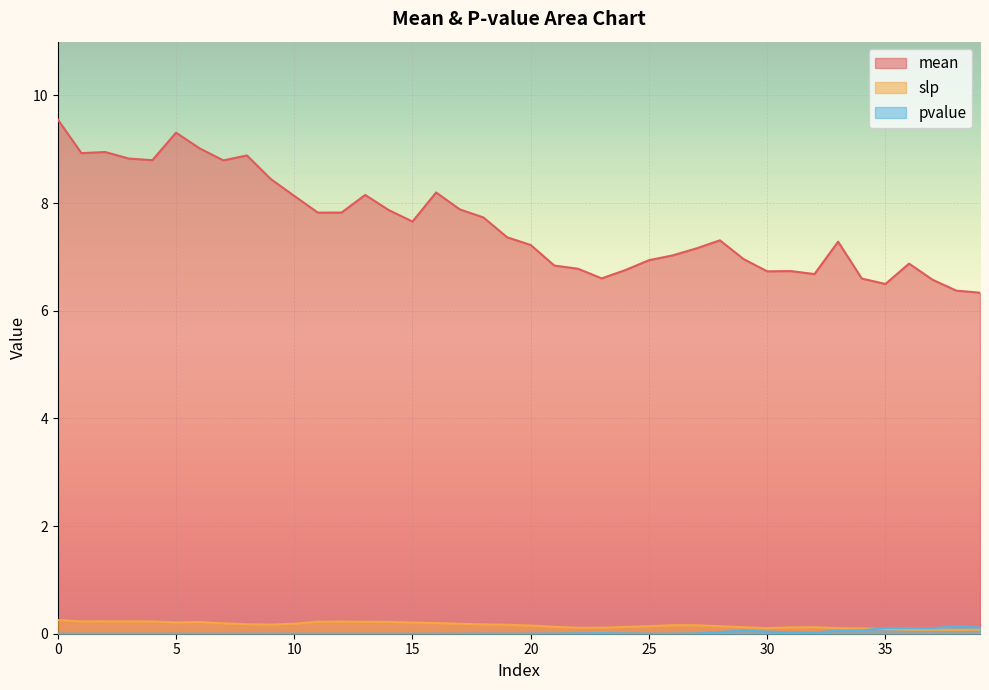

How many lines are shown in the chart?

3